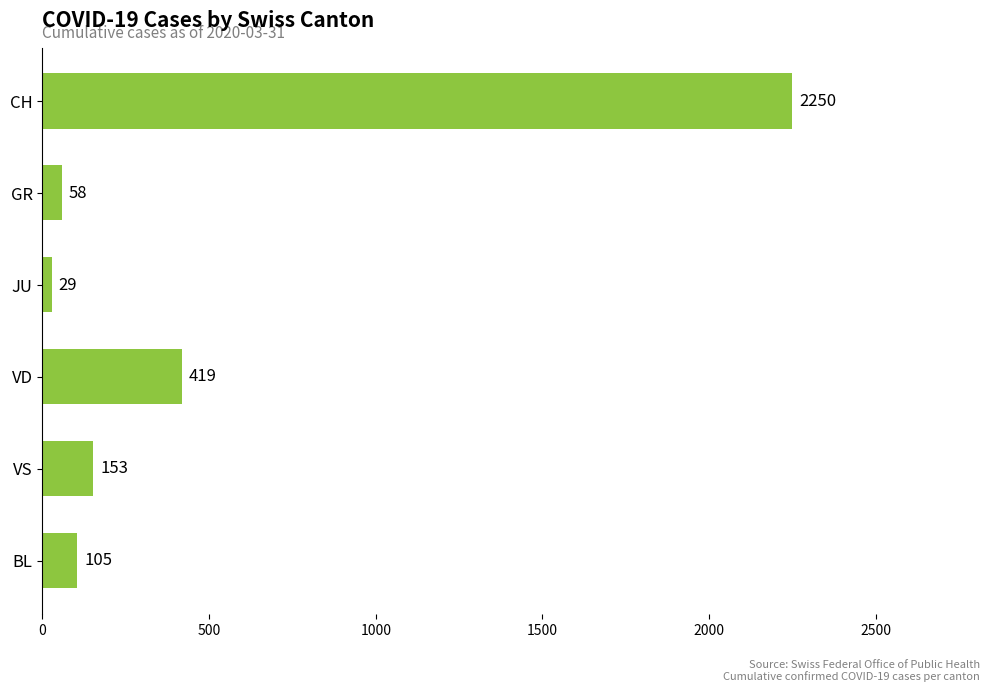

What is the difference between the maximum and second lowest values?

2192